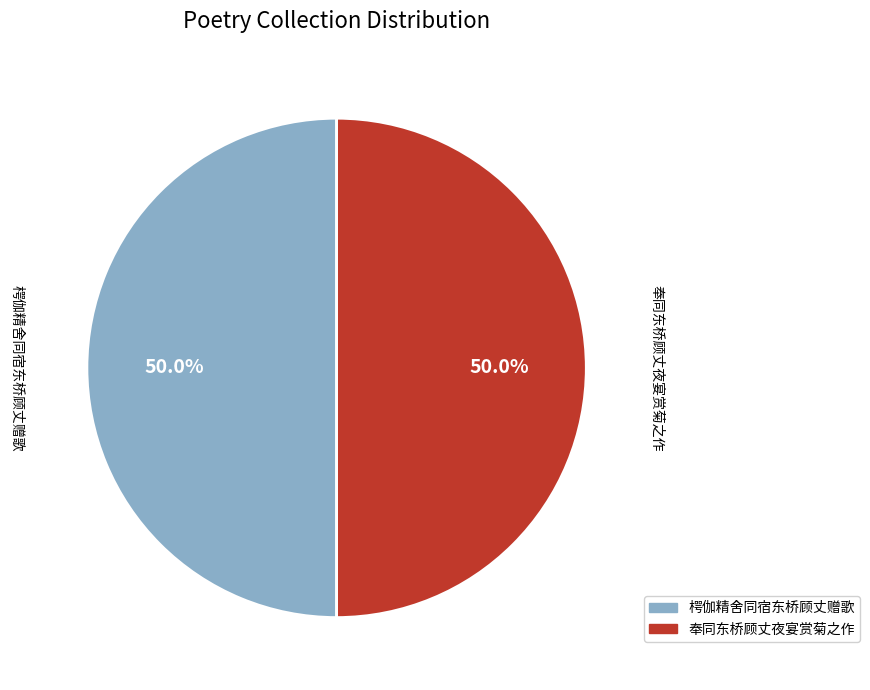

Combined, what portion of the pie is 㮙伽精舍同宿东桥顾丈赠歌 and 奉同东桥顾丈夜宴赏菊之作?

100.0%